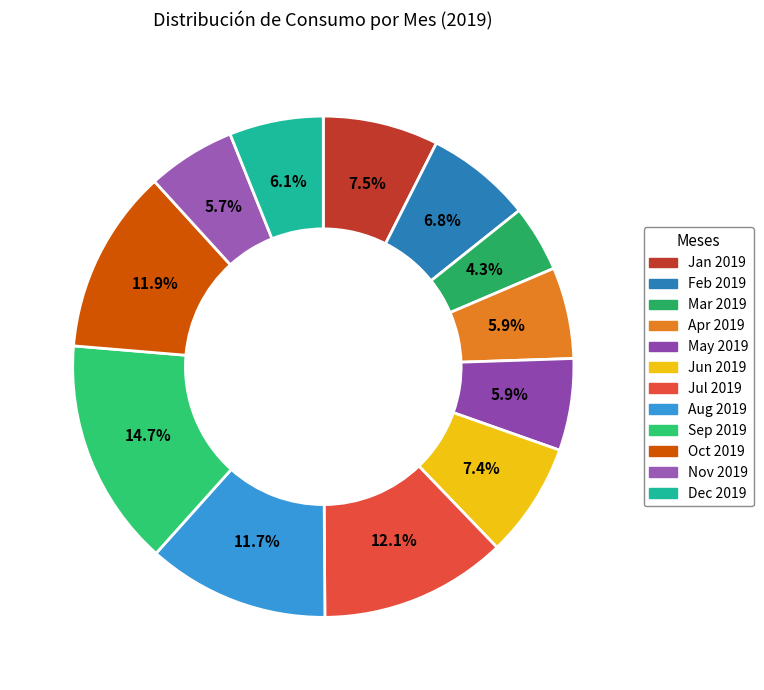

Do Nov 2019 and Dec 2019 together represent more than half of the pie?

No